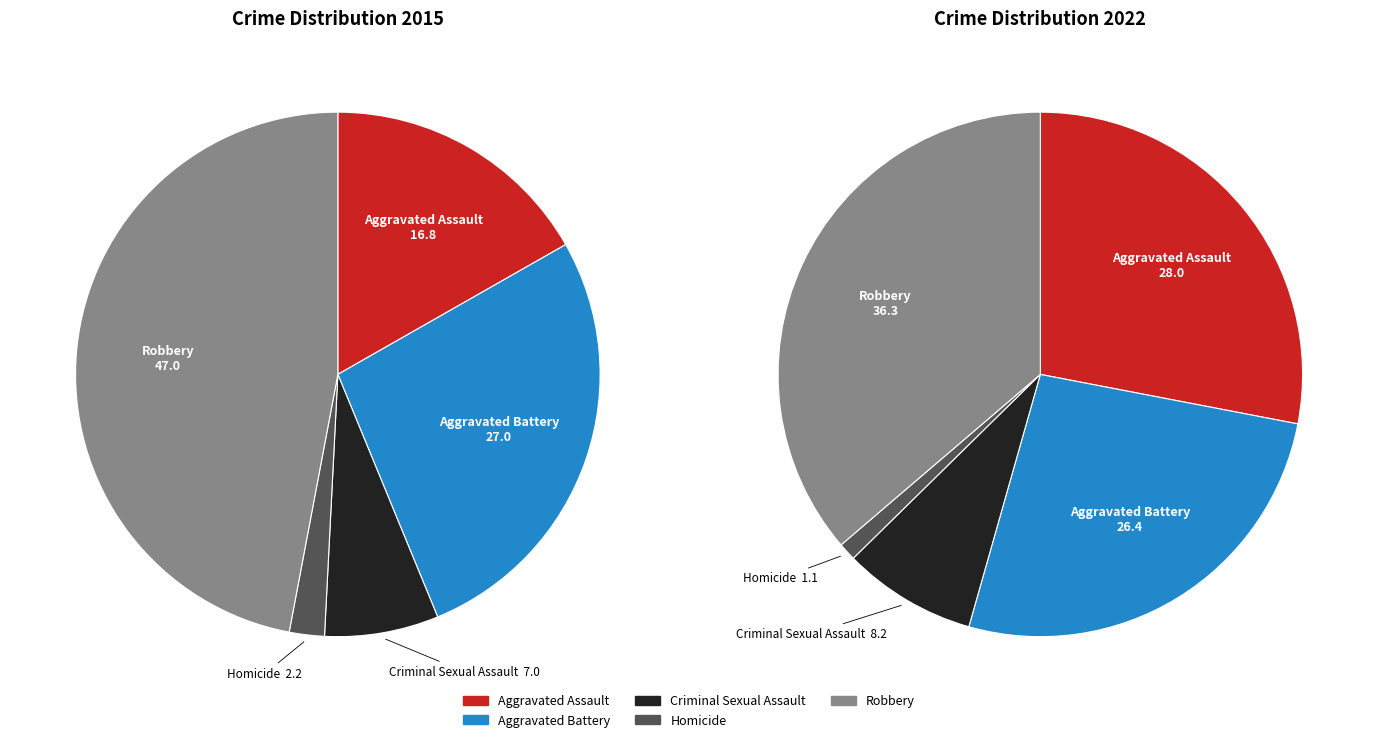

Rank the series at Criminal Sexual Assault from lowest to highest value.

Homicide, Criminal Sexual Assault, Aggravated Battery, Aggravated Assault, Robbery